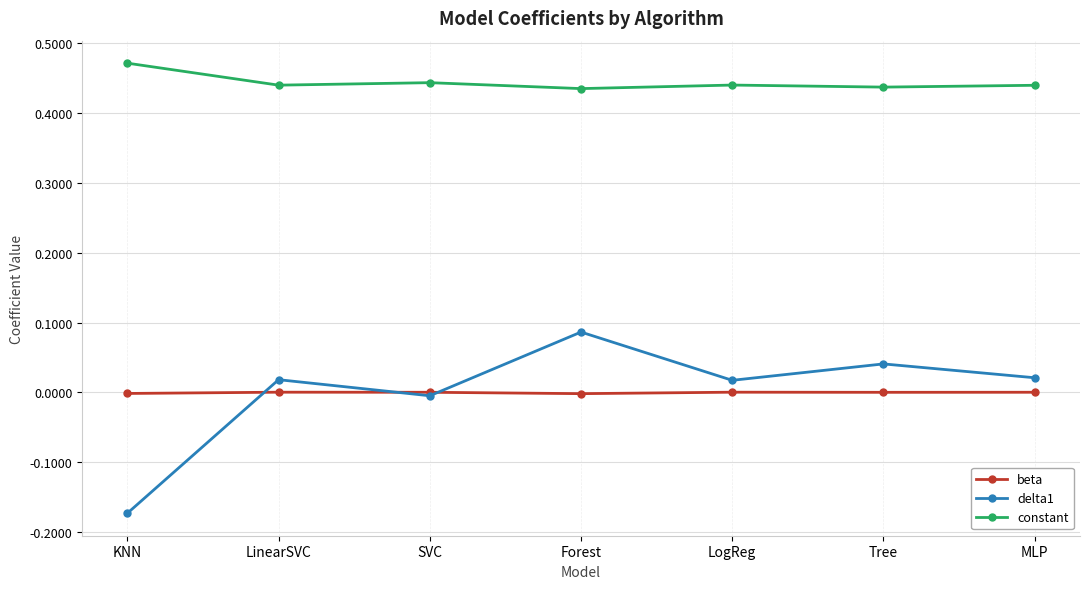

Rank the series at MLP from highest to lowest value.

constant, delta1, beta